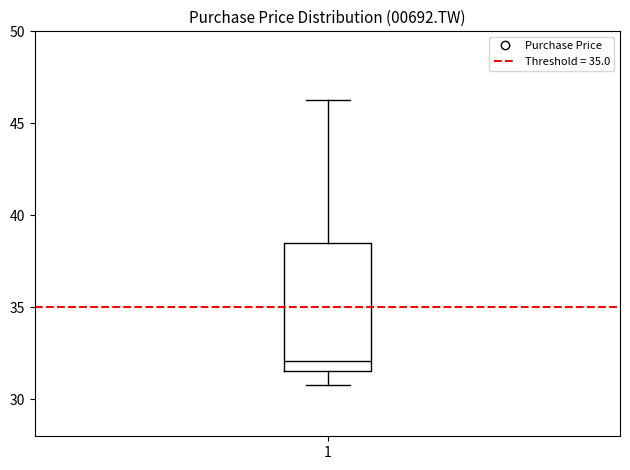

Where does the upper whisker of the box at x = 1 end on the y-axis? The values are not printed on the chart, so give them approximately, as read against the axis.

46.5